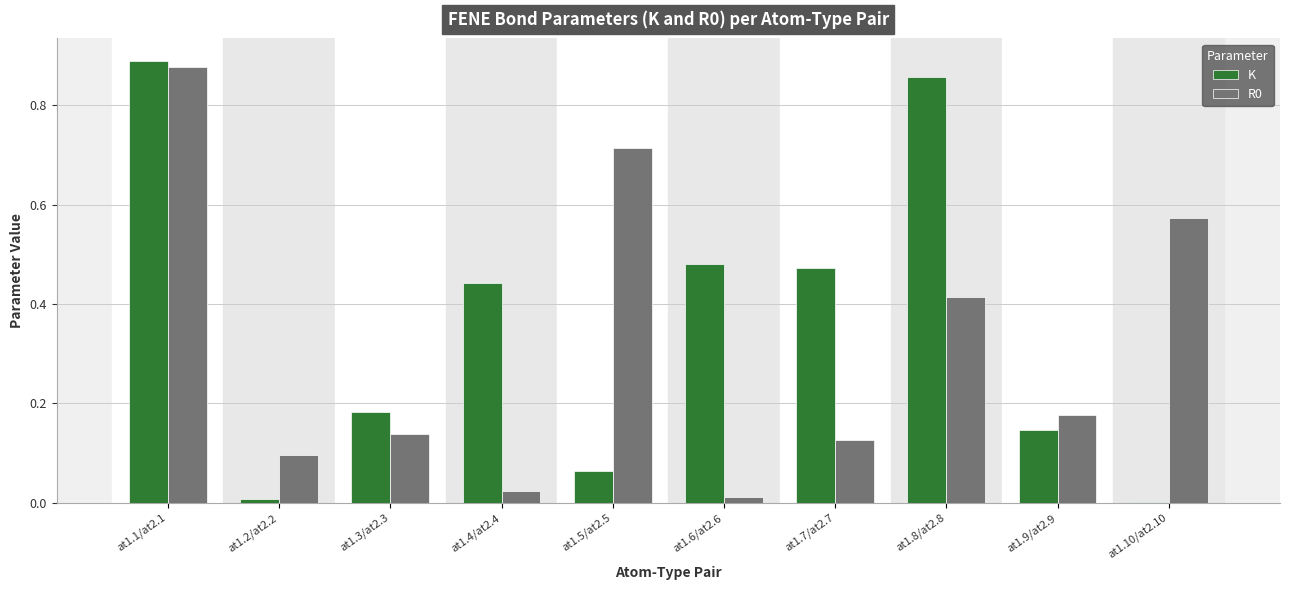

Which series has the widest spread of values?

K